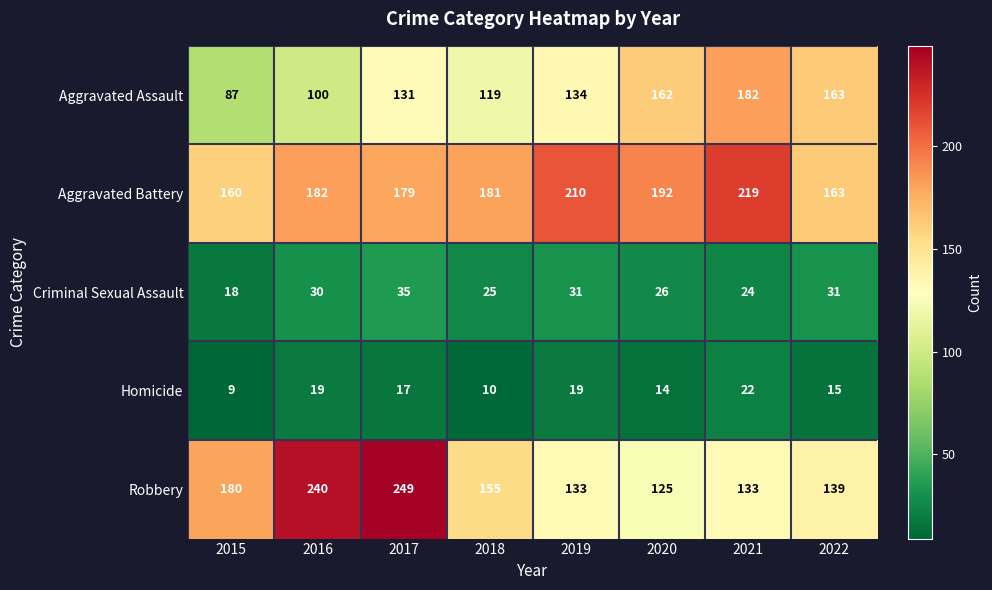

What is the difference between the maximum and minimum values in the Aggravated Assault series?

95